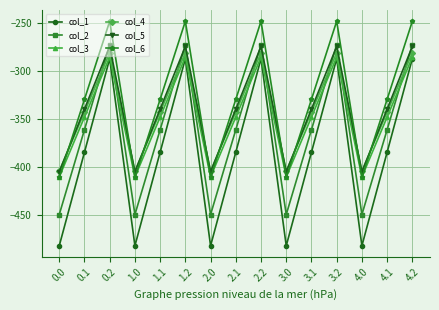

The value of col_3 at 2.1 is -347.9. True or false?

True